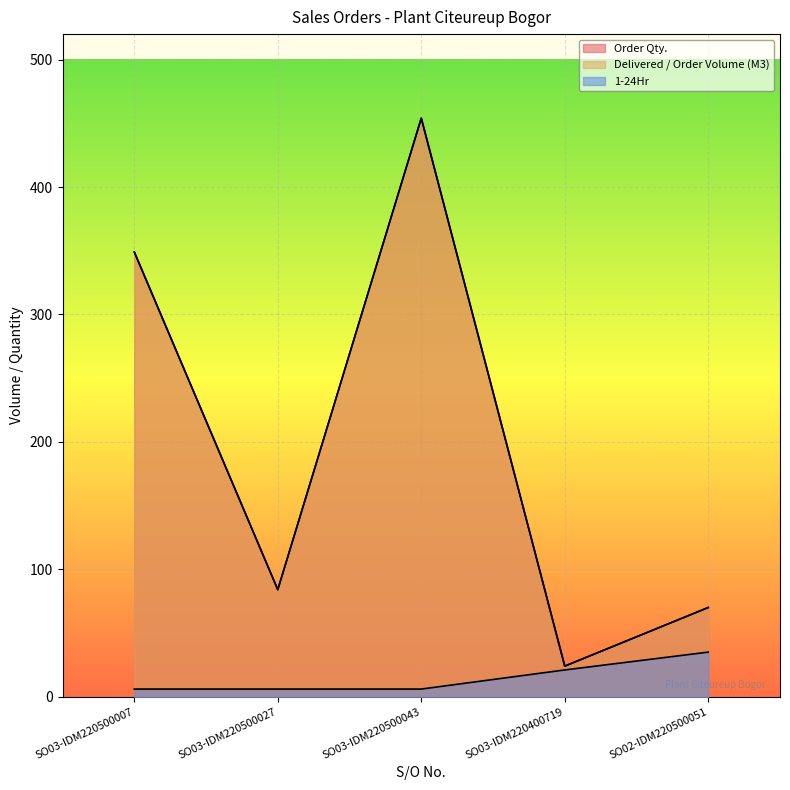

What is the total value across all series at SO03-IDM220400719?

69